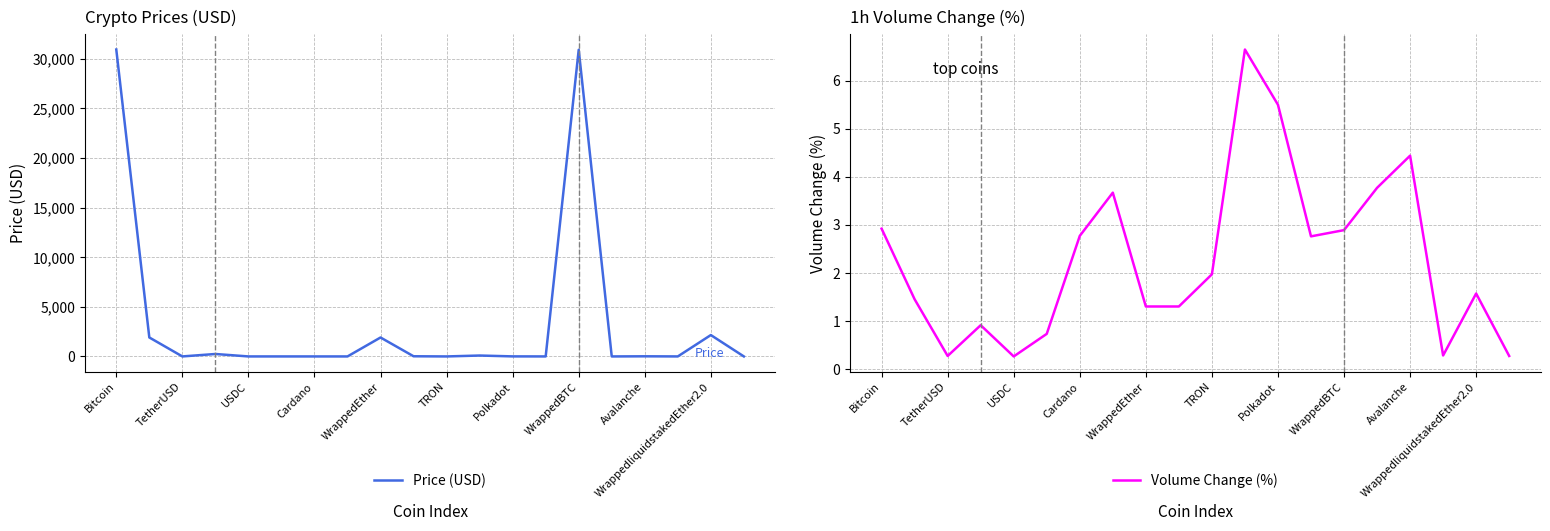

How many interior local peaks does the Price (USD) series have?

6